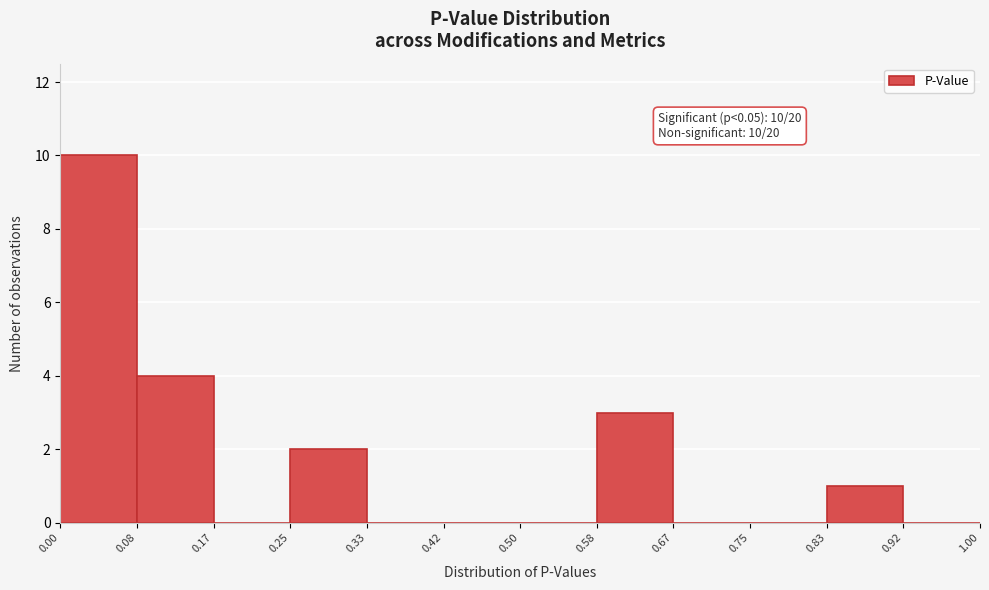

Which range on the x-axis has the tallest bar?

0.00 to 0.08